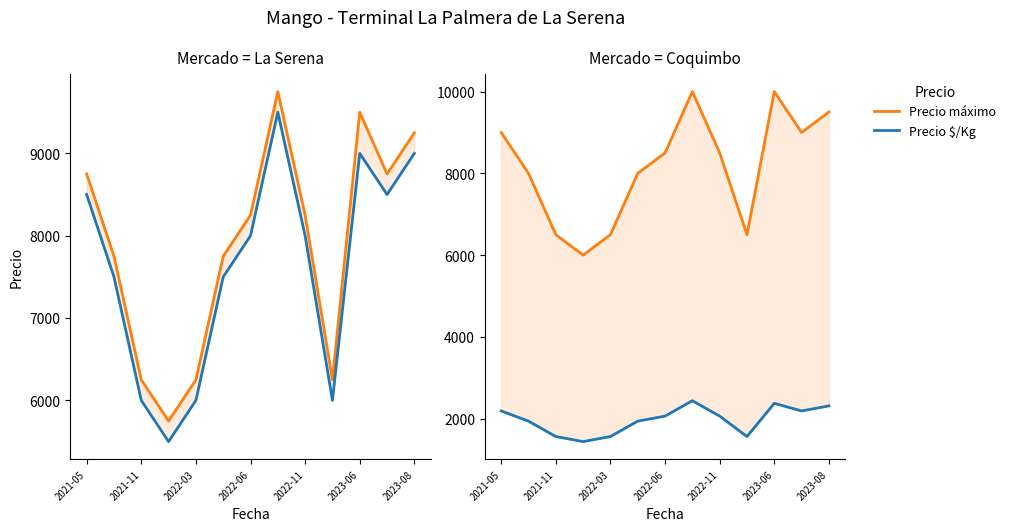

Where does the Precio mínimo series first go above 8000?

2021-05